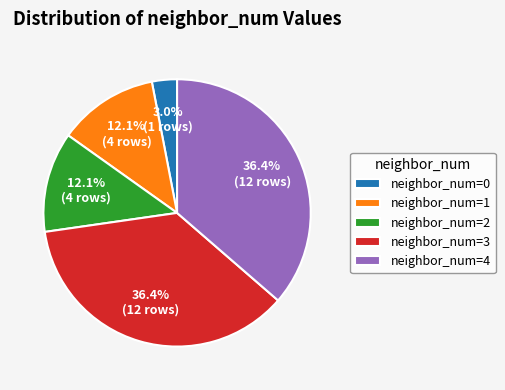

Combined, what portion of the pie is neighbor_num=0 and neighbor_num=4?

39.4%